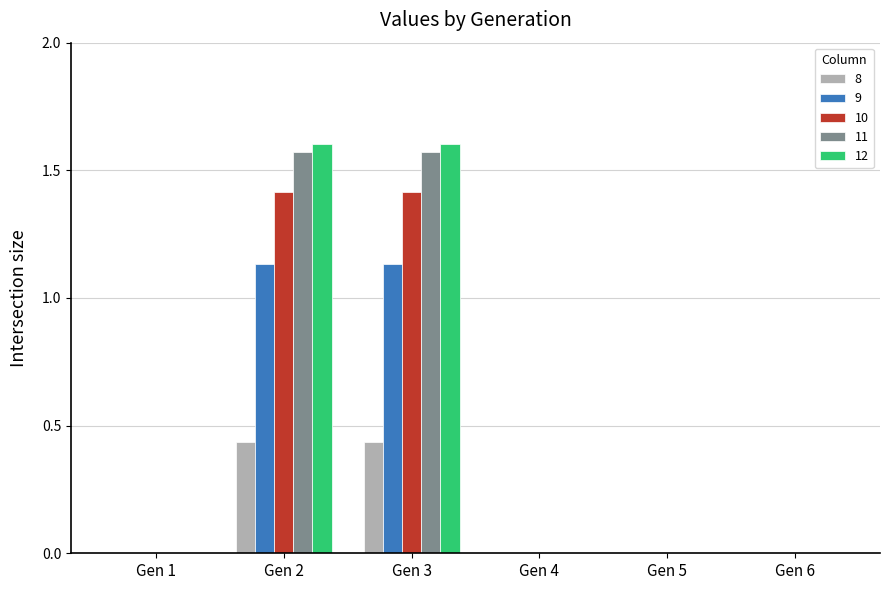

What is the total value across all series at Gen 2?

6.2